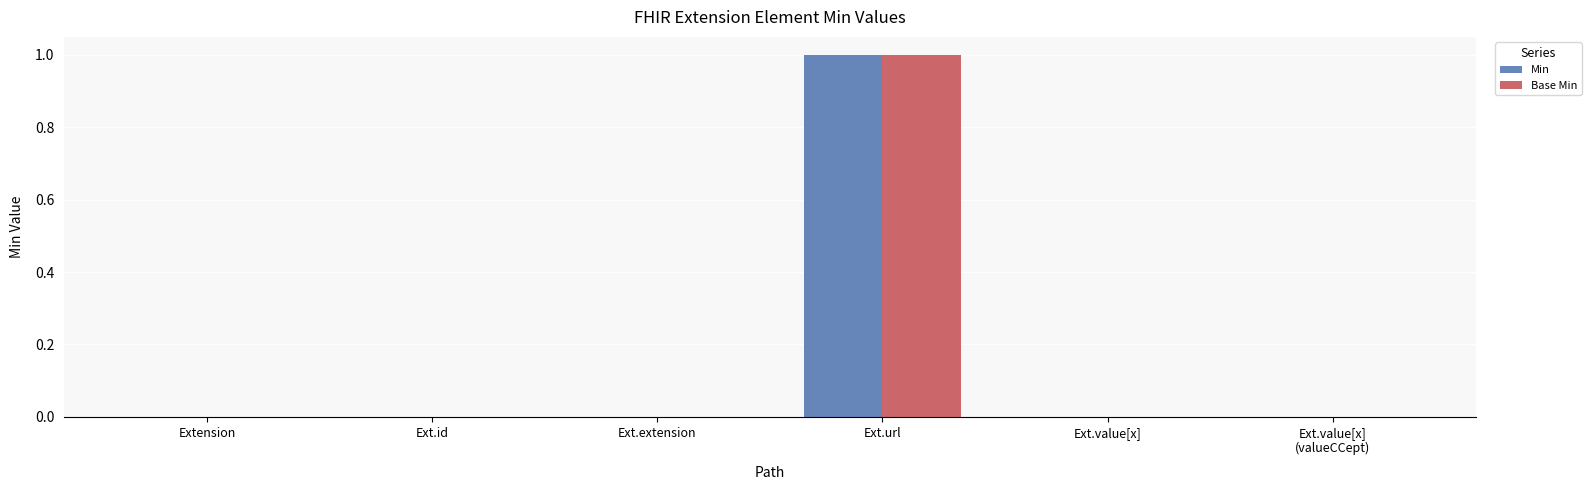

Which label corresponds to the largest value in the chart?

Ext.url